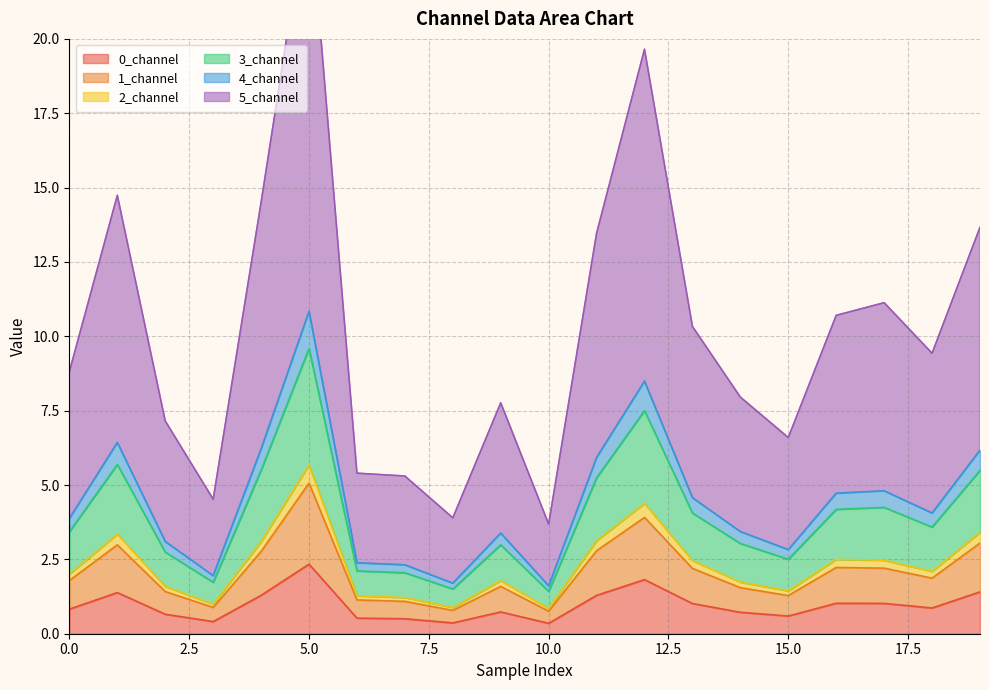

The 0_channel series shows 2.3 at 5.0. True or false?

True